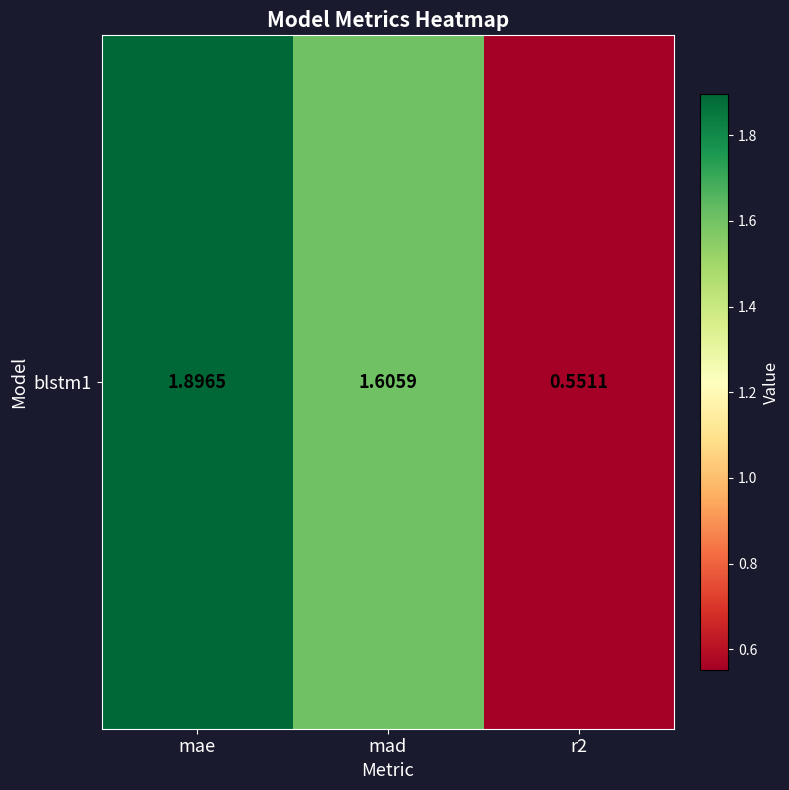

Read the value at r2.

0.6